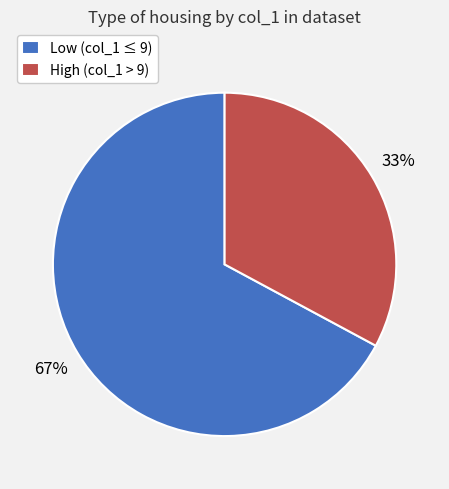

To the nearest percent, what is the average slice percentage?

50%